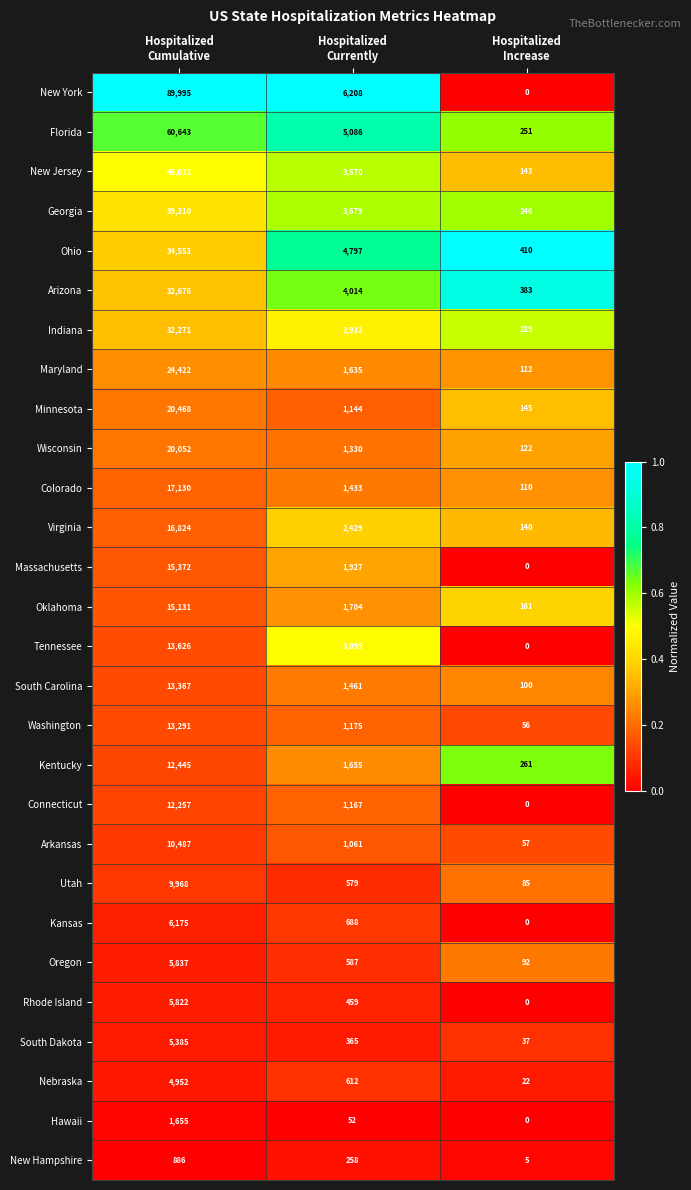

What is the total value across all series at Hospitalized
Cumulative?

580032